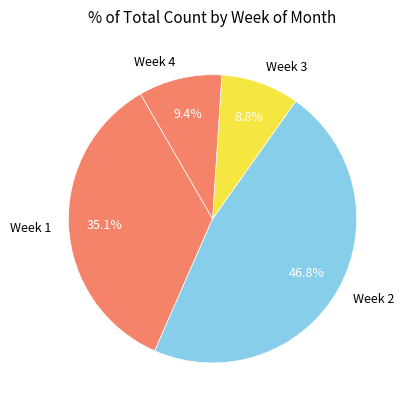

Between Week 1 and Week 3, which is larger?

Week 1